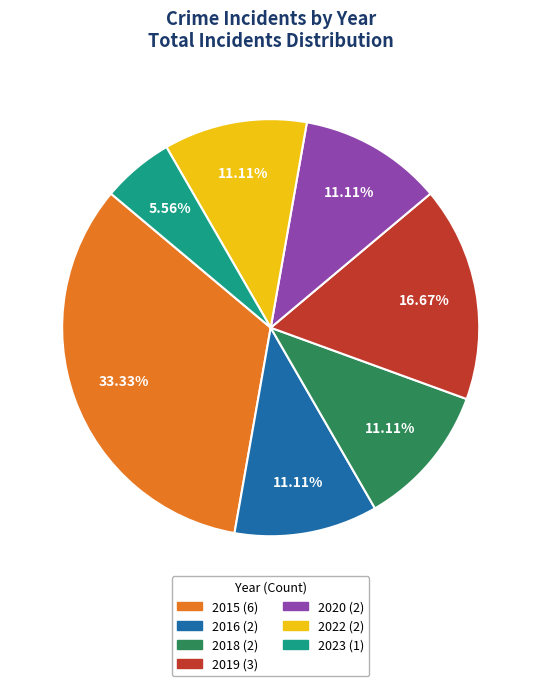

What is the total percentage of 2019 and 2016?

27.8%